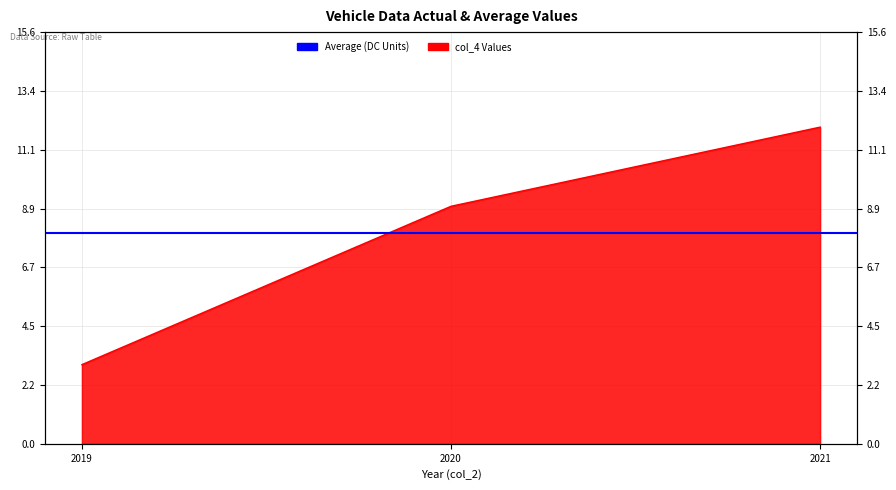

True or false: the data shows 9 at 2020.

True